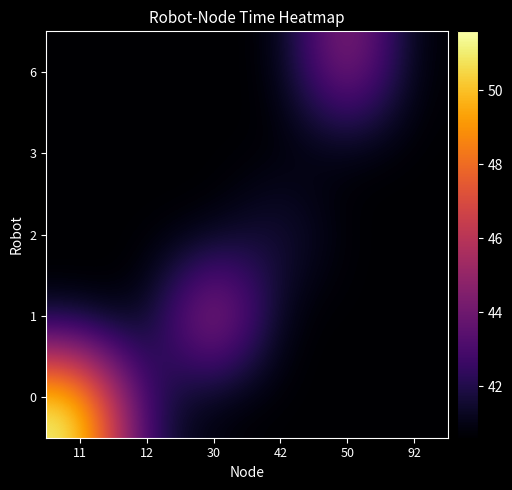

What is the total value across all series at 12?

204.4